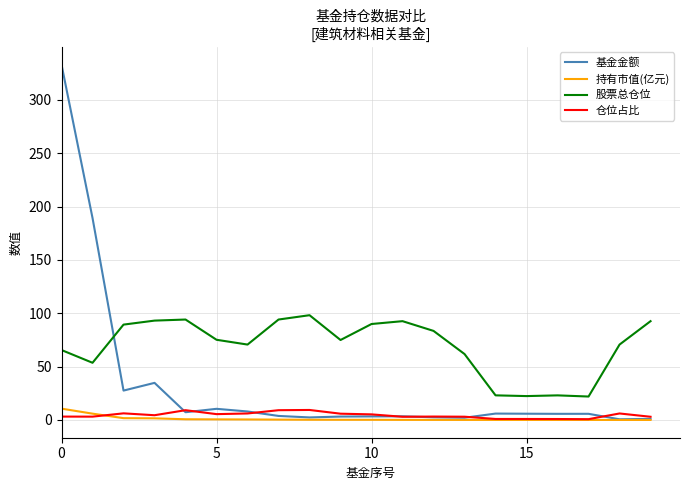

True or false: 股票总仓位 and 持有市值(亿元) cross at least once.

False